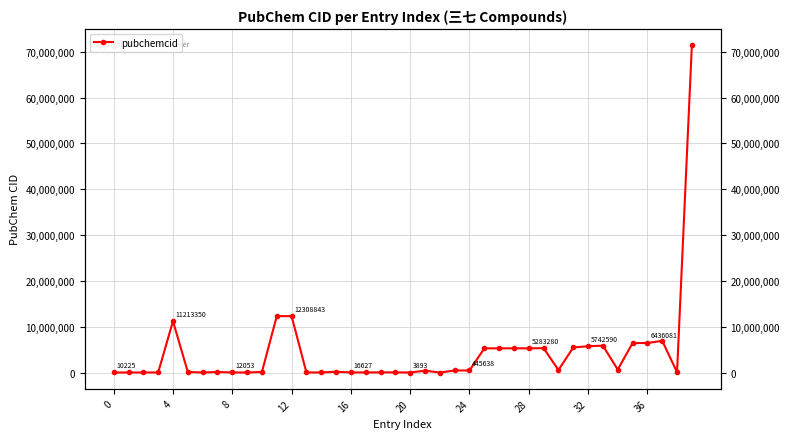

Which label corresponds to the smallest value in the chart?

20